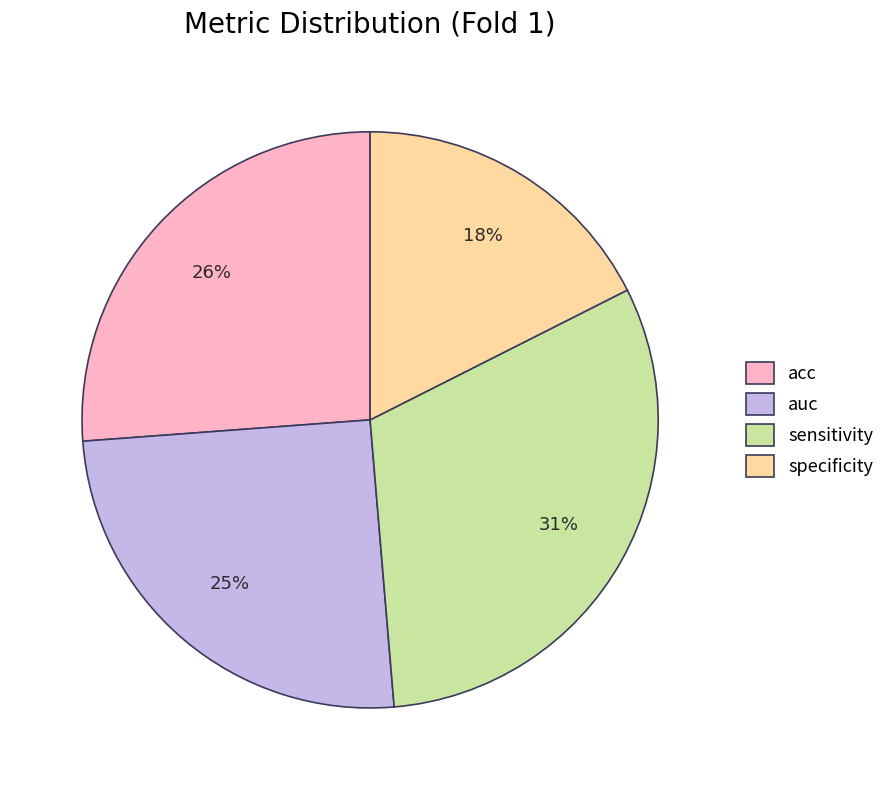

To the nearest percent, what is the combined percentage of sensitivity and auc?

56%